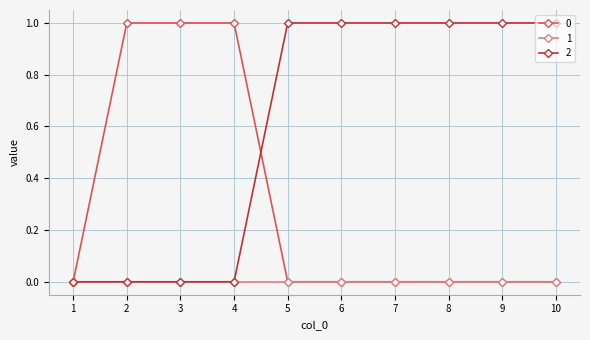

Which series ends up on top after the final intersection of 2 and 0?

2